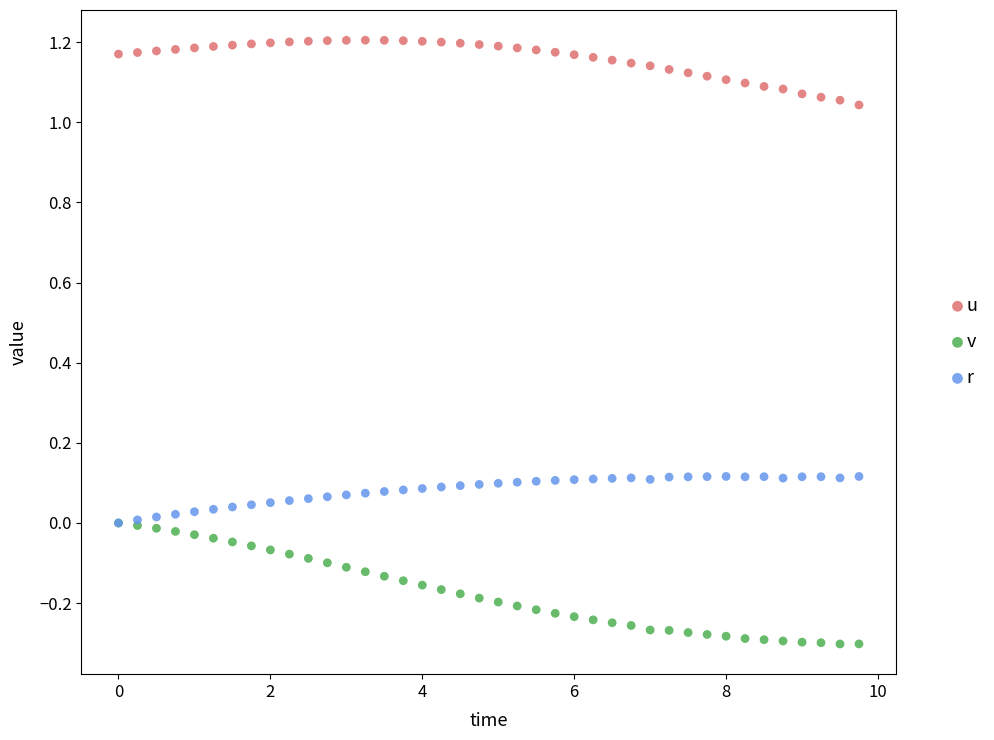

What are all the series names shown in the legend?

u, v, r